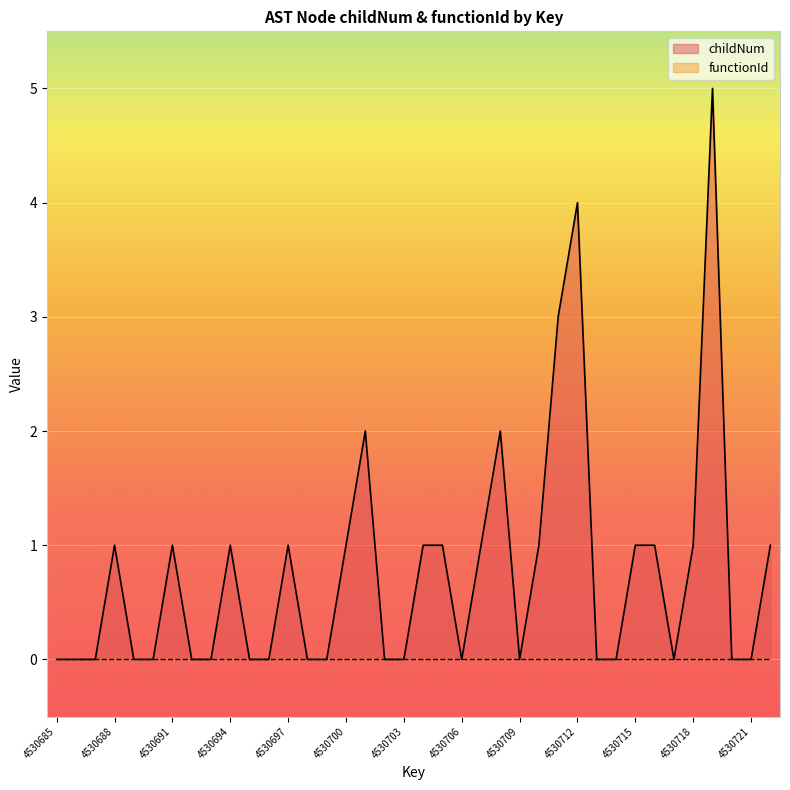

Count the values in the range 0 to 1.

33